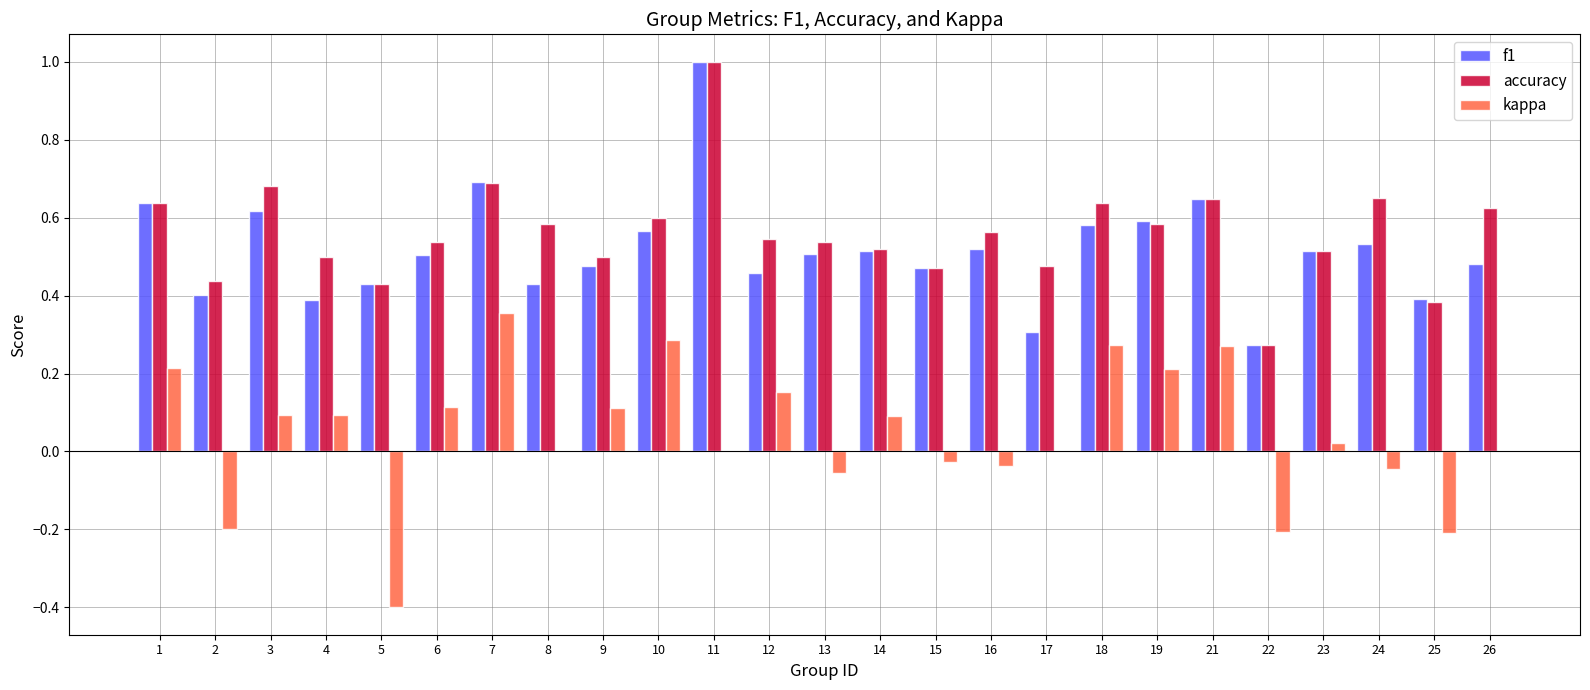

Is the value of accuracy at 19 greater than the value of f1 at 9?

Yes